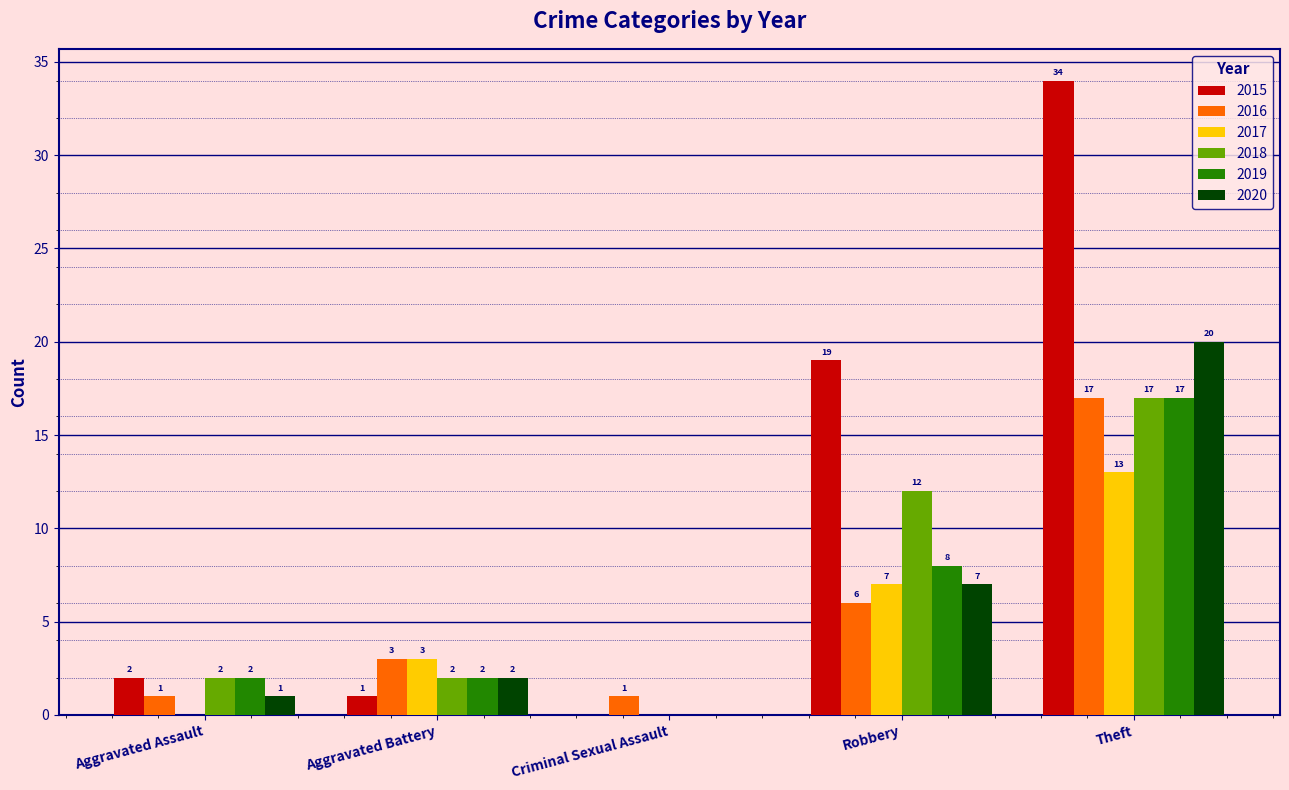

Read the 2019 value at Theft, to the nearest 5.

15